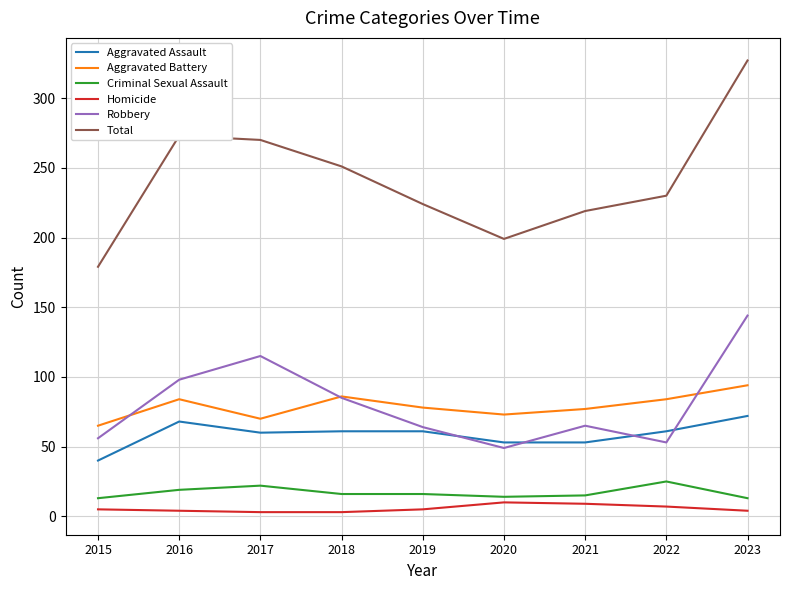

Is it true that Total equals 300 at 2019?

False